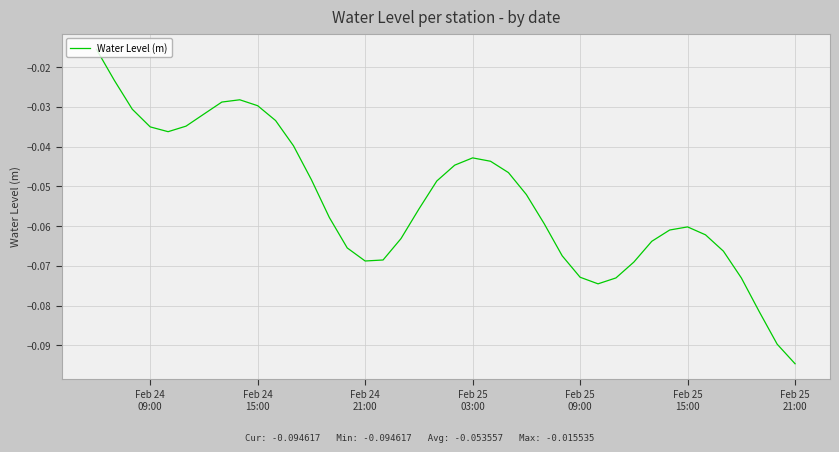

How many lines are shown in the chart?

1